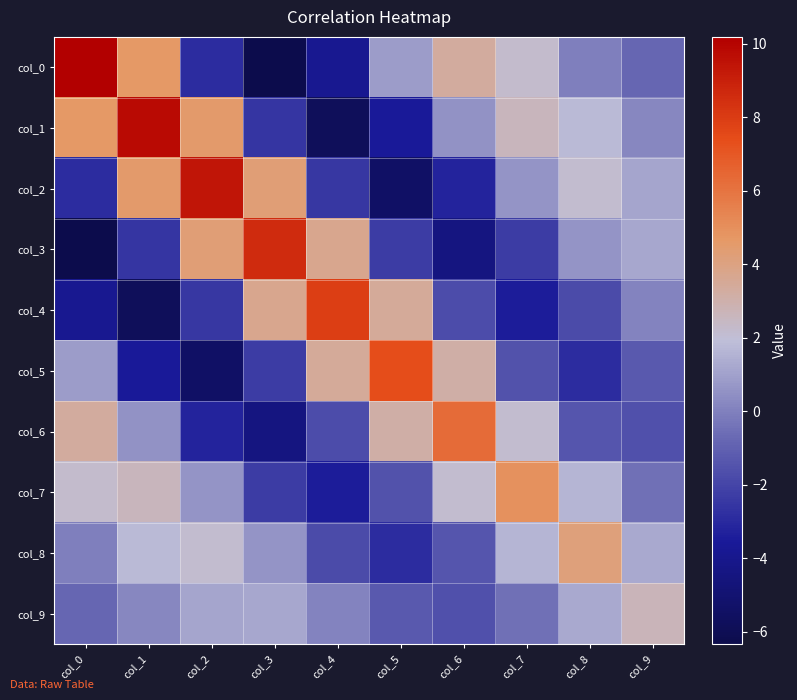

Reading left to right, extract all data points from this chart.

col_0: col_0=10.2	col_1=4.7	col_2=-2.9	col_3=-6.3	col_4=-3.9	col_5=0.9	col_6=3.3	col_7=2.2	col_8=-0.1	col_9=-0.8
col_1: col_0=4.7	col_1=9.8	col_2=4.6	col_3=-2.5	col_4=-5.8	col_5=-3.6	col_6=0.5	col_7=2.6	col_8=1.8	col_9=0.2
col_2: col_0=-2.9	col_1=4.6	col_2=9.4	col_3=4.3	col_4=-2.5	col_5=-5.4	col_6=-3.2	col_7=0.6	col_8=2.2	col_9=1.2
col_3: col_0=-6.3	col_1=-2.5	col_2=4.3	col_3=8.6	col_4=3.7	col_5=-2.3	col_6=-4.5	col_7=-2.3	col_8=0.6	col_9=1.2
col_4: col_0=-3.9	col_1=-5.8	col_2=-2.5	col_3=3.7	col_4=7.9	col_5=3.4	col_6=-1.7	col_7=-3.5	col_8=-1.8	col_9=0.1
col_5: col_0=0.9	col_1=-3.6	col_2=-5.4	col_3=-2.3	col_4=3.4	col_5=7.4	col_6=3.1	col_7=-1.5	col_8=-2.9	col_9=-1.3
col_6: col_0=3.3	col_1=0.5	col_2=-3.2	col_3=-4.5	col_4=-1.7	col_5=3.1	col_6=6.3	col_7=2.2	col_8=-1.4	col_9=-1.6
col_7: col_0=2.2	col_1=2.6	col_2=0.6	col_3=-2.3	col_4=-3.5	col_5=-1.5	col_6=2.2	col_7=5.0	col_8=1.7	col_9=-0.5
col_8: col_0=-0.1	col_1=1.8	col_2=2.2	col_3=0.6	col_4=-1.8	col_5=-2.9	col_6=-1.4	col_7=1.7	col_8=4.1	col_9=1.3
col_9: col_0=-0.8	col_1=0.2	col_2=1.2	col_3=1.2	col_4=0.1	col_5=-1.3	col_6=-1.6	col_7=-0.5	col_8=1.3	col_9=2.7